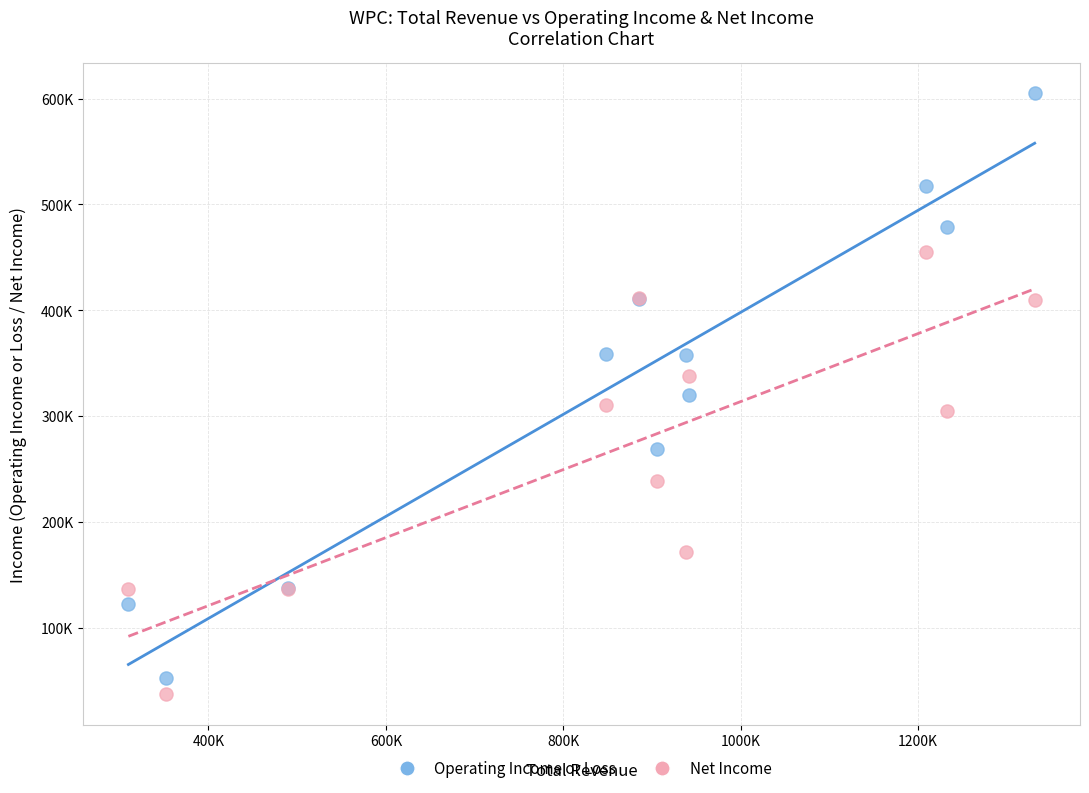

Which series contains the lowest Y value?

Net Income